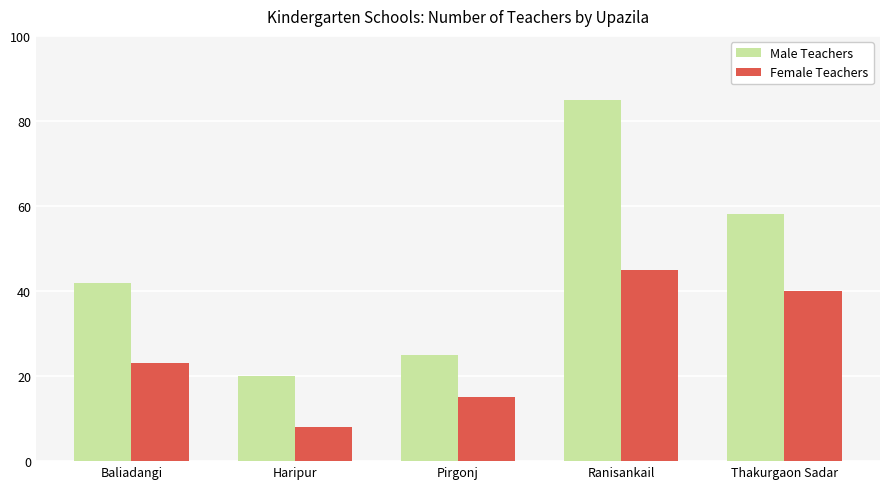

True or false: Female Teachers has a value of 78 at Ranisankail.

False